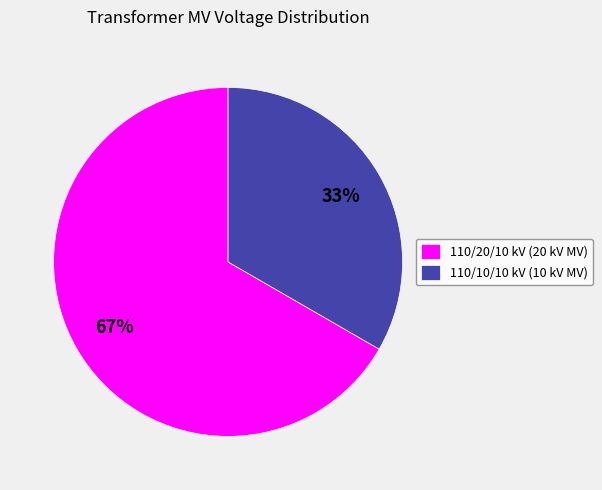

Rank the categories by value from lowest to highest.

110/10/10 kV (10 kV MV), 110/20/10 kV (20 kV MV)